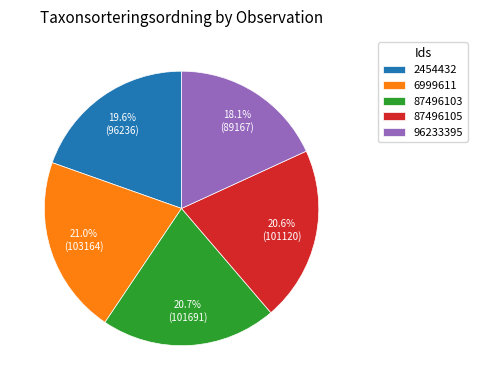

What is the smallest slice in the pie chart?

96233395